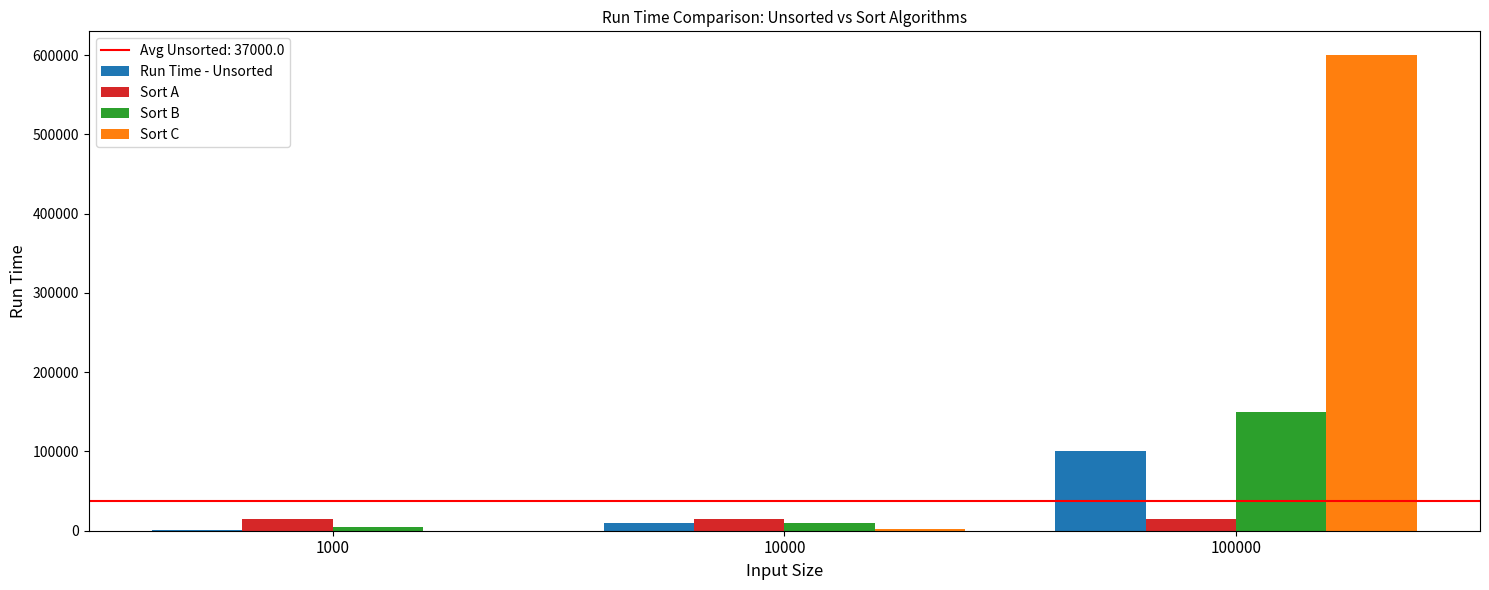

At which category is the sum across all series the highest?

100000